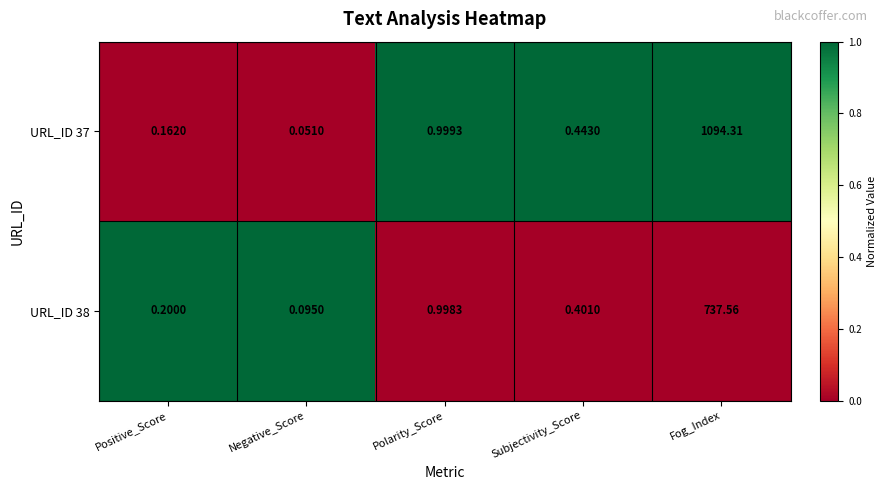

List the labels in order of URL_ID 37 value, smallest first.

Negative_Score, Positive_Score, Subjectivity_Score, Polarity_Score, Fog_Index